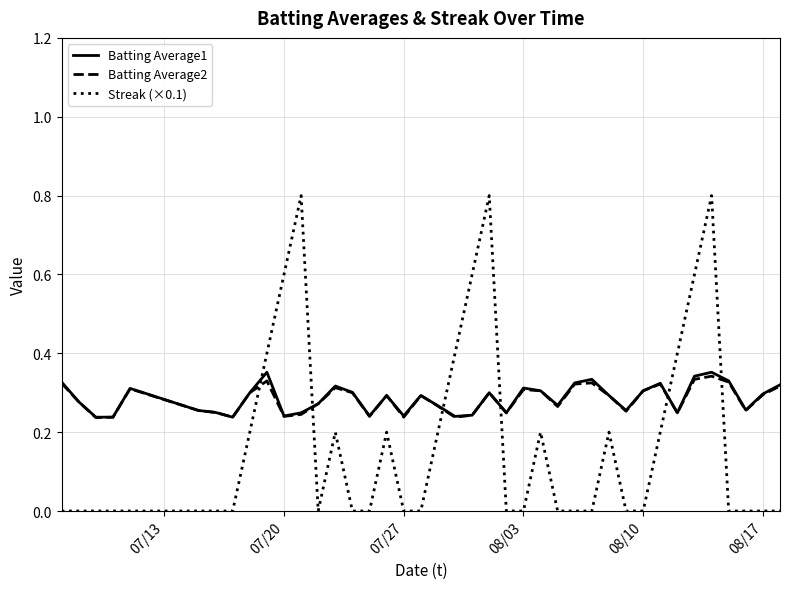

True or false: Streak (×0.1) has more than 2 points higher than both neighbors.

True